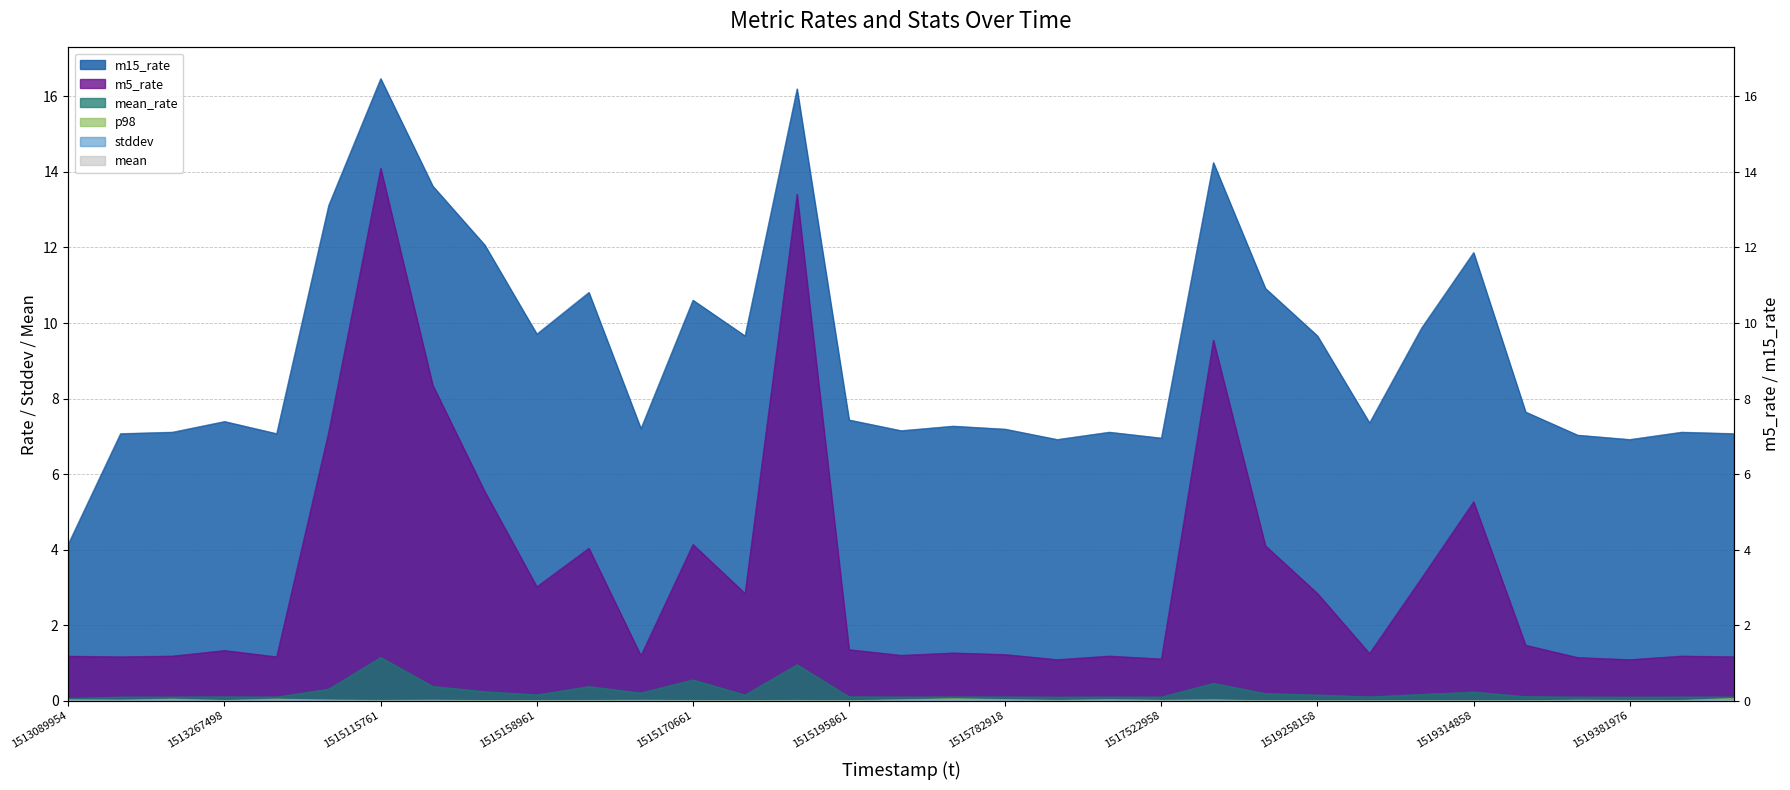

Reading left to right, what are all the values shown in this chart?

stddev: 1513089954=0.0	1513110998=0.0	1513248006=0.0	1513267498=0.0	1515080661=0.0	1515104961=0.0	1515115761=0.0	1515116661=0.0	1515158061=0.0	1515158961=0.0	1515159861=0.0	1515169761=0.0	1515170661=0.0	1515194061=0.0	1515194961=0.0	1515195861=0.0	1515769897=0.0	1515781585=0.0	1515782918=0.0	1516041169=0.0	1516877847=0.0	1517522958=0.0	1519232958=0.0	1519233858=0.0	1519258158=0.0	1519259058=0.0	1519263558=0.0	1519314858=0.0	1519316658=0.0	1519374973=0.0	1519381976=0.0	1519661541=0.0	1519664145=0.0
mean: 1513089954=0.0	1513110998=0.0	1513248006=0.0	1513267498=0.0	1515080661=0.0	1515104961=0.0	1515115761=0.0	1515116661=0.0	1515158061=0.0	1515158961=0.0	1515159861=0.0	1515169761=0.0	1515170661=0.0	1515194061=0.0	1515194961=0.0	1515195861=0.0	1515769897=0.0	1515781585=0.0	1515782918=0.0	1516041169=0.0	1516877847=0.0	1517522958=0.0	1519232958=0.0	1519233858=0.0	1519258158=0.0	1519259058=0.0	1519263558=0.0	1519314858=0.0	1519316658=0.0	1519374973=0.0	1519381976=0.0	1519661541=0.0	1519664145=0.0
mean_rate: 1513089954=0.1	1513110998=0.1	1513248006=0.1	1513267498=0.1	1515080661=0.1	1515104961=0.3	1515115761=1.2	1515116661=0.4	1515158061=0.2	1515158961=0.2	1515159861=0.4	1515169761=0.2	1515170661=0.6	1515194061=0.2	1515194961=1.0	1515195861=0.1	1515769897=0.1	1515781585=0.1	1515782918=0.1	1516041169=0.1	1516877847=0.1	1517522958=0.1	1519232958=0.5	1519233858=0.2	1519258158=0.2	1519259058=0.1	1519263558=0.2	1519314858=0.2	1519316658=0.1	1519374973=0.1	1519381976=0.1	1519661541=0.1	1519664145=0.1
m5_rate: 1513089954=1.2	1513110998=1.2	1513248006=1.2	1513267498=1.3	1515080661=1.2	1515104961=7.1	1515115761=14.1	1515116661=8.4	1515158061=5.5	1515158961=3.0	1515159861=4.0	1515169761=1.2	1515170661=4.1	1515194061=2.8	1515194961=13.4	1515195861=1.4	1515769897=1.2	1515781585=1.3	1515782918=1.2	1516041169=1.1	1516877847=1.2	1517522958=1.1	1519232958=9.5	1519233858=4.1	1519258158=2.8	1519259058=1.3	1519263558=3.3	1519314858=5.3	1519316658=1.5	1519374973=1.2	1519381976=1.1	1519661541=1.2	1519664145=1.2
m15_rate: 1513089954=4.2	1513110998=7.1	1513248006=7.1	1513267498=7.4	1515080661=7.1	1515104961=13.1	1515115761=16.5	1515116661=13.6	1515158061=12.1	1515158961=9.7	1515159861=10.8	1515169761=7.2	1515170661=10.6	1515194061=9.7	1515194961=16.2	1515195861=7.4	1515769897=7.2	1515781585=7.3	1515782918=7.2	1516041169=6.9	1516877847=7.1	1517522958=7.0	1519232958=14.2	1519233858=10.9	1519258158=9.7	1519259058=7.4	1519263558=9.9	1519314858=11.9	1519316658=7.6	1519374973=7.0	1519381976=6.9	1519661541=7.1	1519664145=7.1
p98: 1513089954=0.0	1513110998=0.0	1513248006=0.1	1513267498=0.0	1515080661=0.1	1515104961=0.0	1515115761=0.0	1515116661=0.0	1515158061=0.0	1515158961=0.0	1515159861=0.0	1515169761=0.0	1515170661=0.0	1515194061=0.0	1515194961=0.0	1515195861=0.0	1515769897=0.0	1515781585=0.1	1515782918=0.0	1516041169=0.0	1516877847=0.0	1517522958=0.0	1519232958=0.0	1519233858=0.0	1519258158=0.0	1519259058=0.0	1519263558=0.0	1519314858=0.0	1519316658=0.0	1519374973=0.0	1519381976=0.0	1519661541=0.0	1519664145=0.1